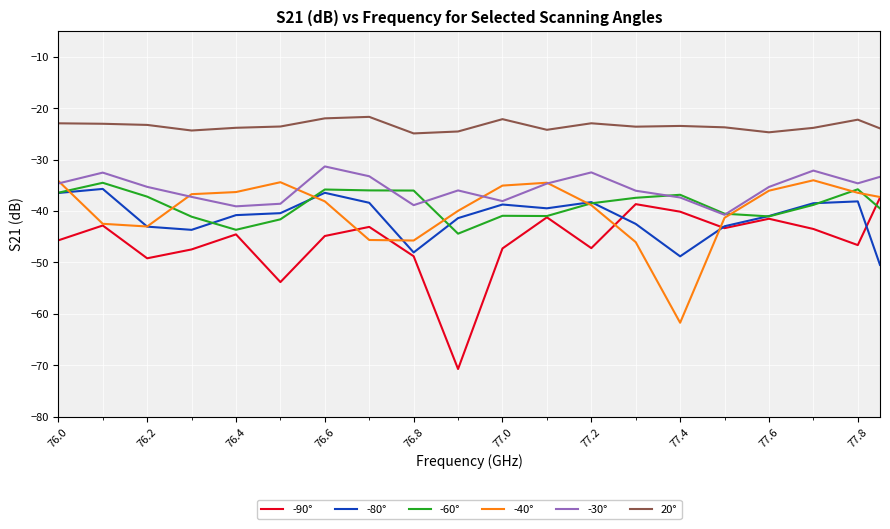

True or false: -90° and -30° intersect in this chart.

False